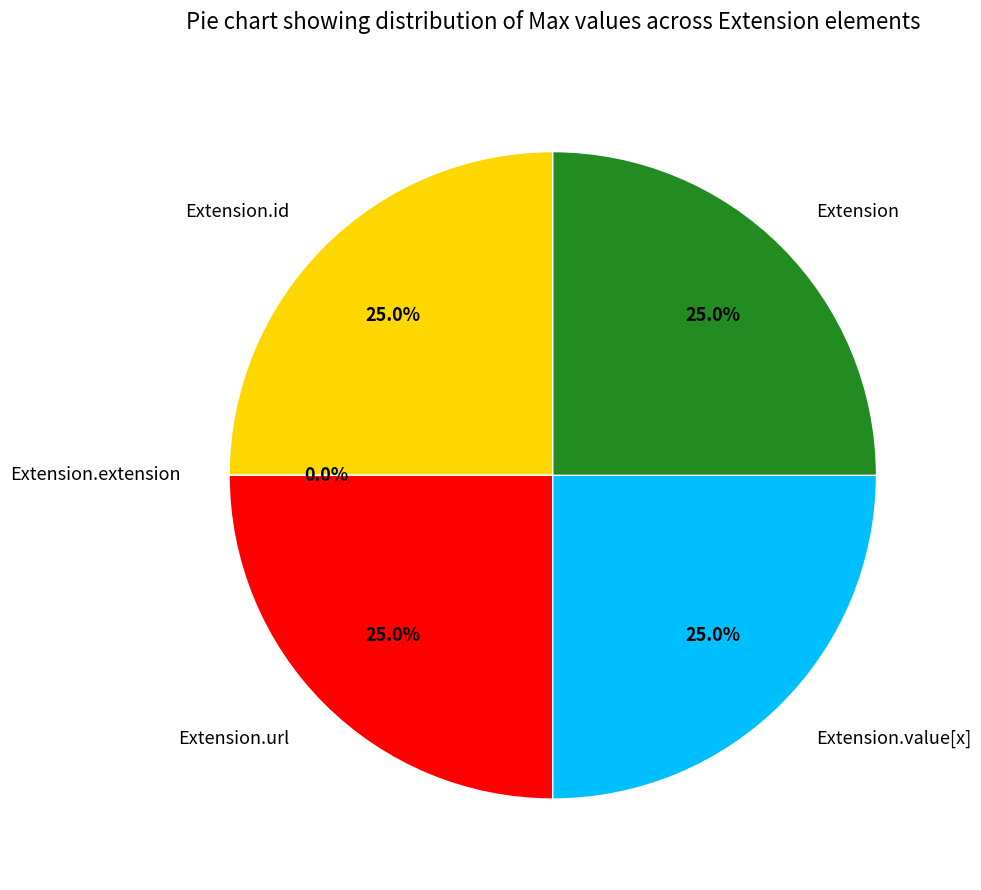

To the nearest percent, what percentage of the pie is Extension.value[x]?

25%